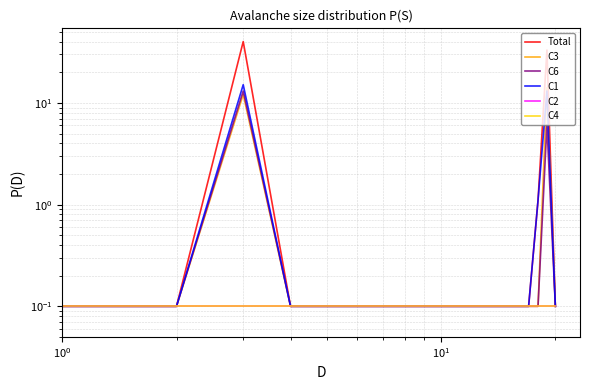

What is the value of the C6 point at the 8th from the left?

0.1